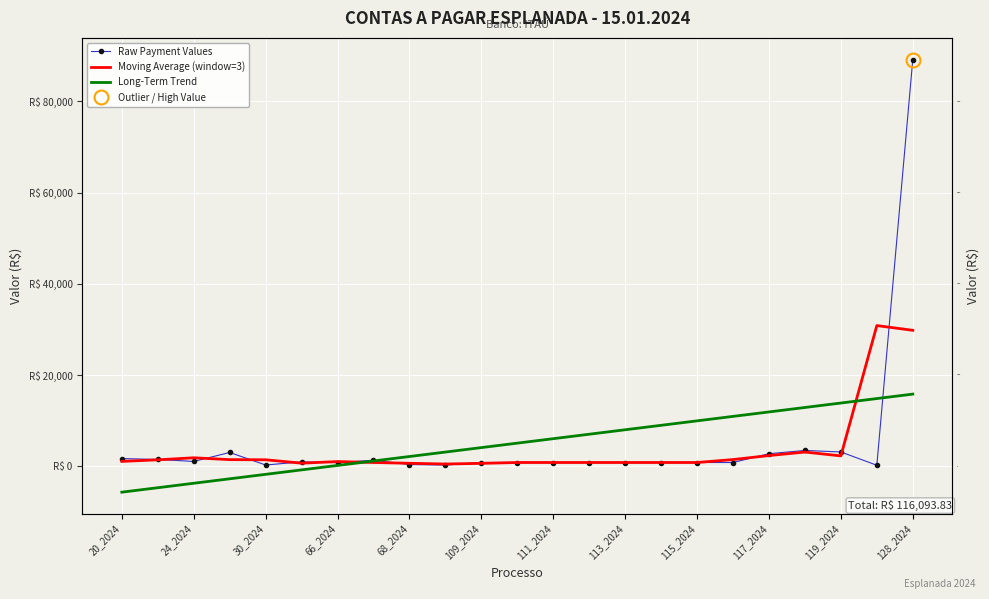

Which series has the largest range (max minus min)?

Raw Payment Values